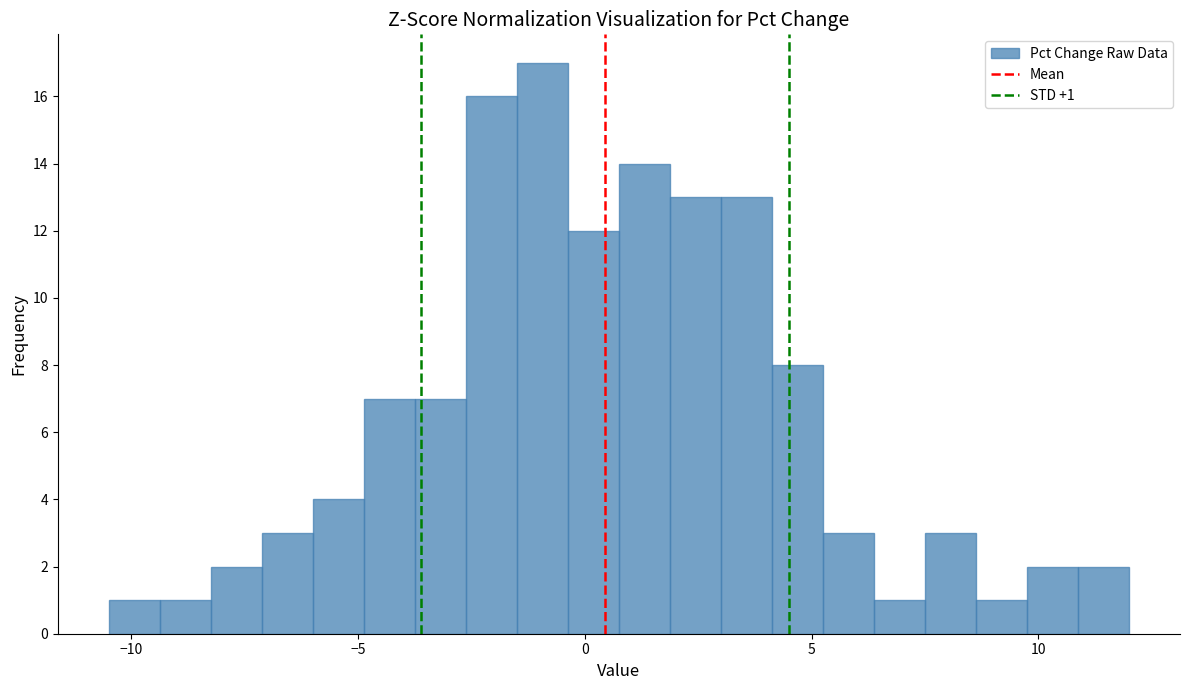

Around what value on the x-axis is the tallest bar? Give the approximate position of its centre, as read against the axis.

-1.0